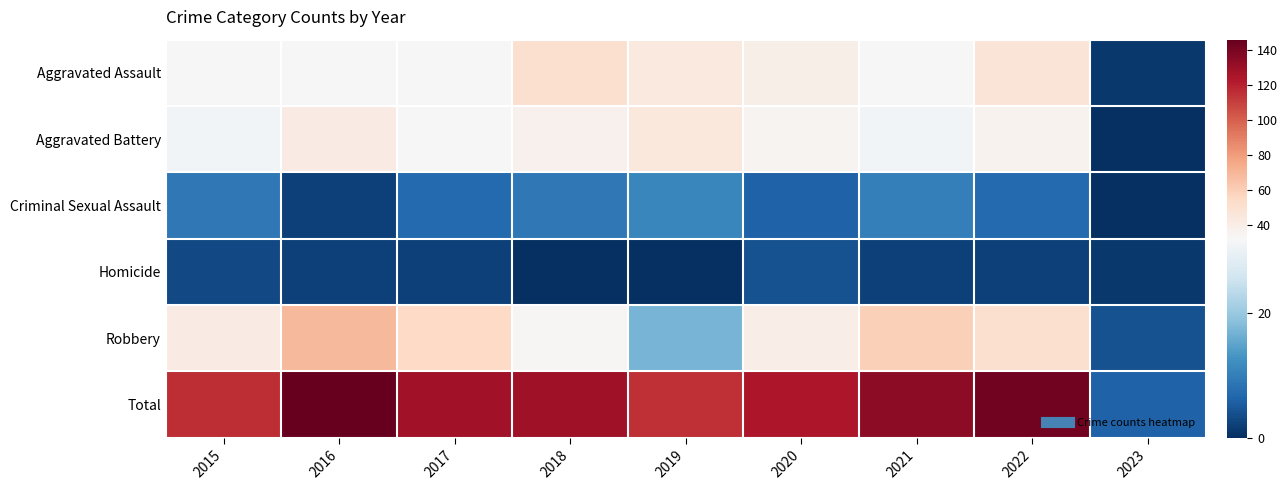

Which series has the largest range (max minus min)?

Total